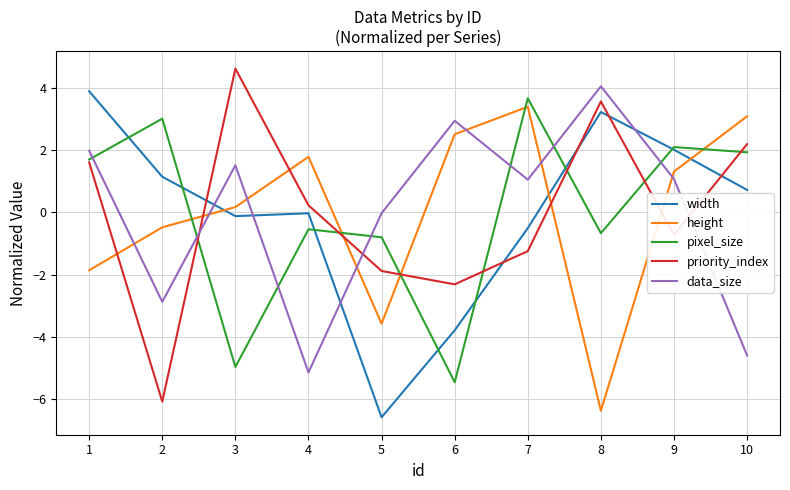

What is the lowest value of the width series?

-6.6